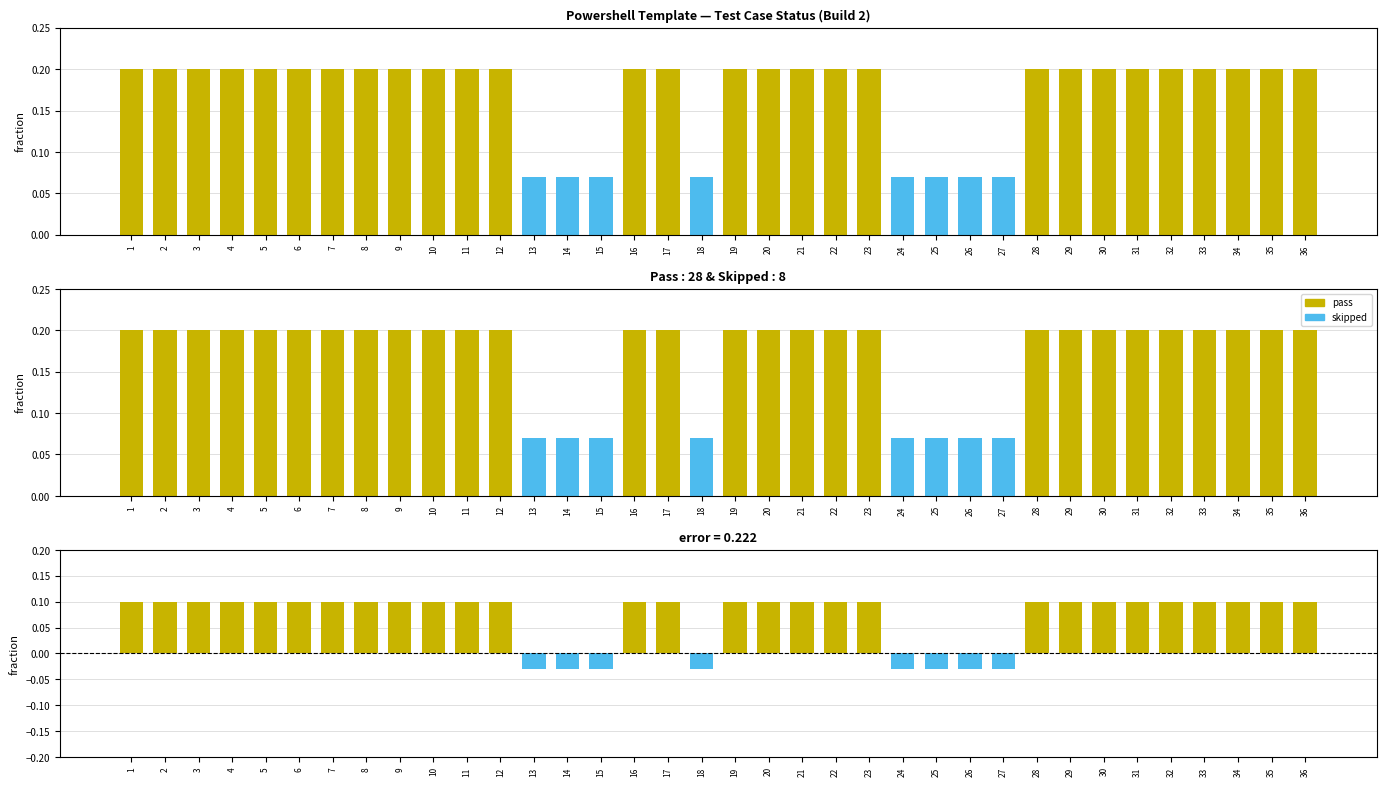

Is it true that residual equals 0.1 at 22?

True